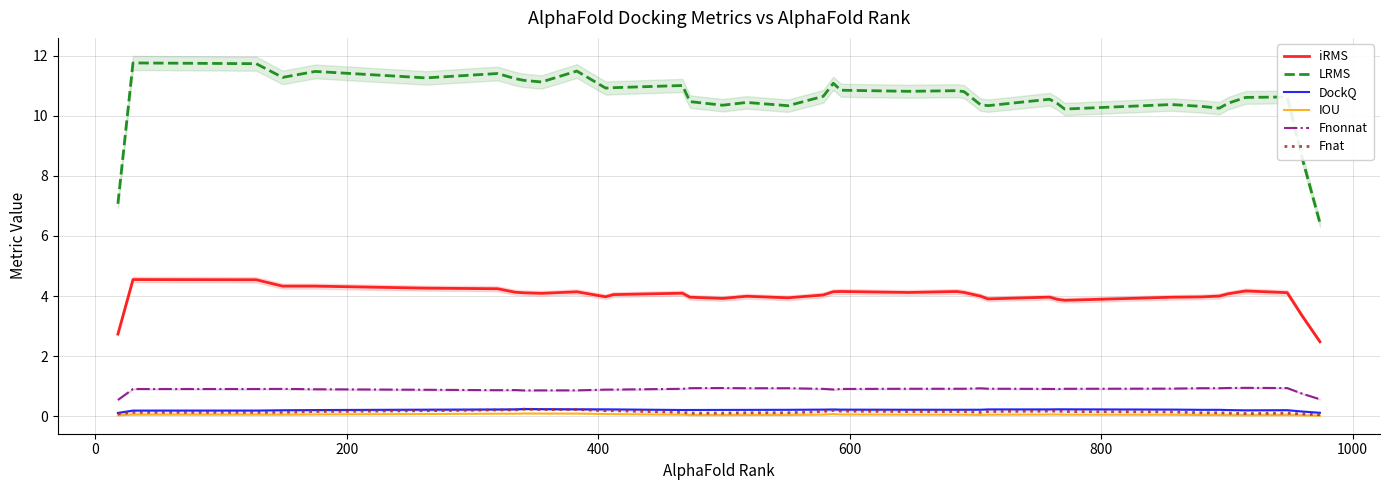

Is this an area chart (filled region under the line)?

No